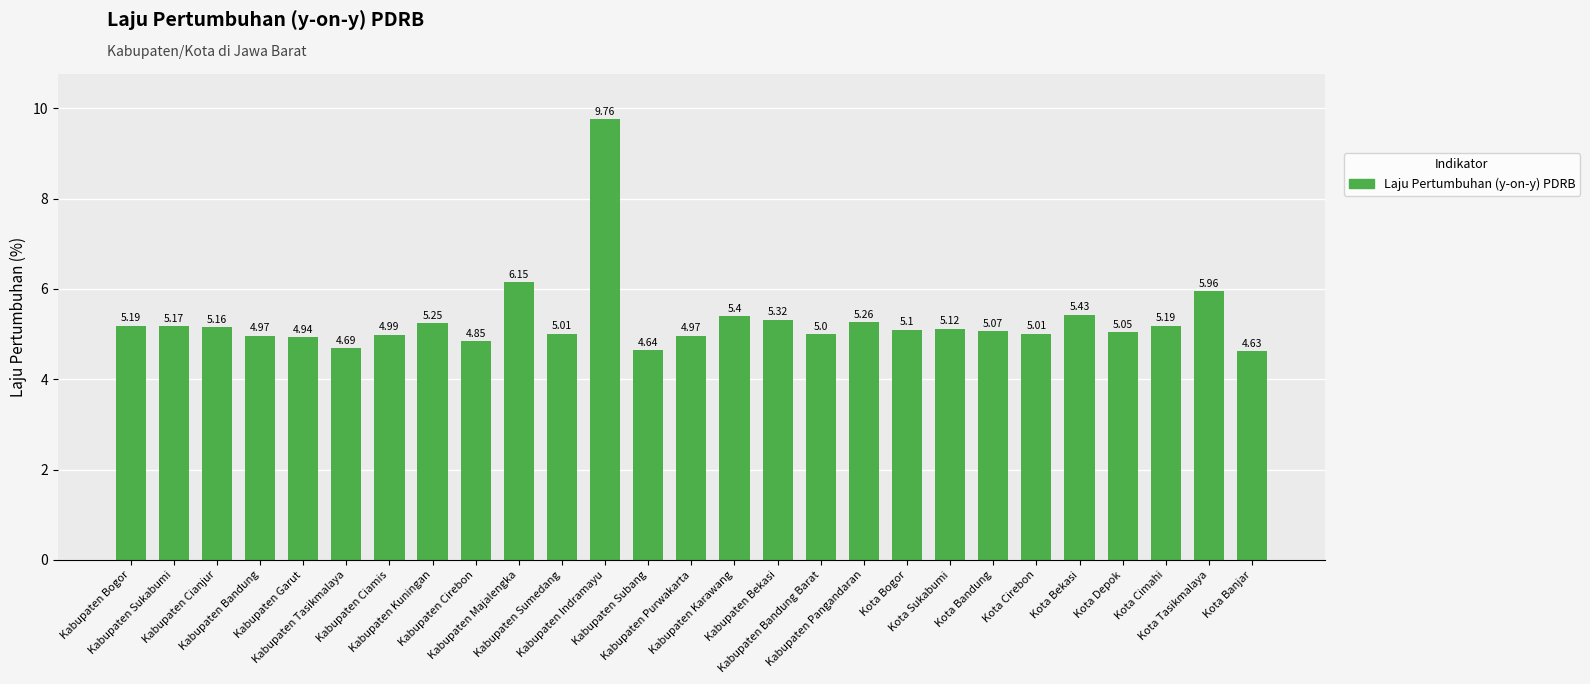

At which category does the chart reach its minimum across all series?

Kota Banjar